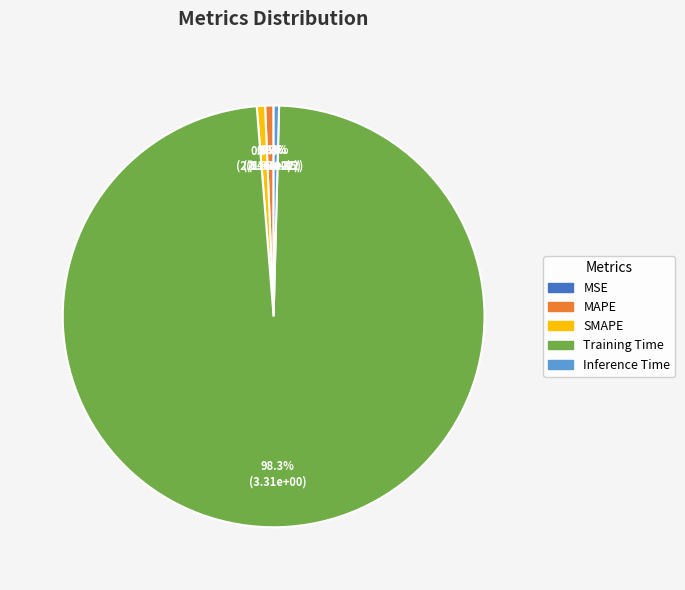

Is Inference Time the majority of the pie?

No